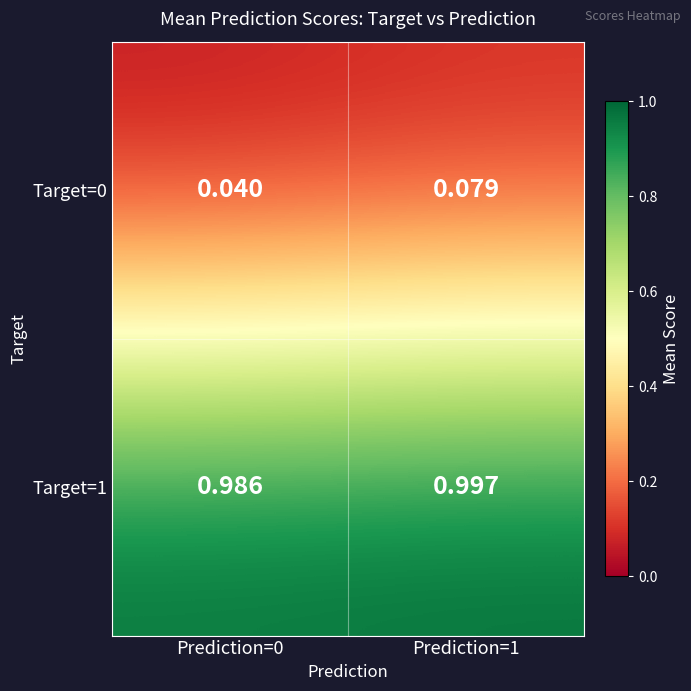

At how many categories does at least one series exceed 0?

2